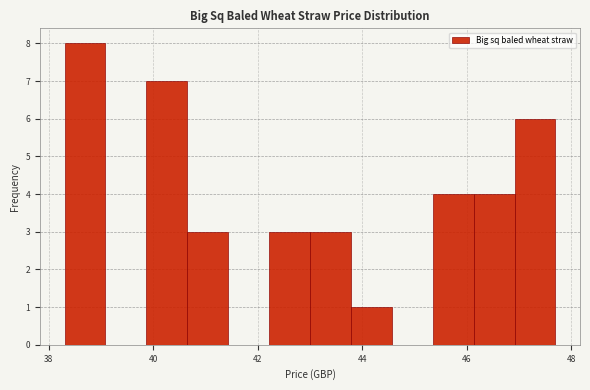

Read against the x-axis, roughly where is the centre of the tallest bar?

38.6